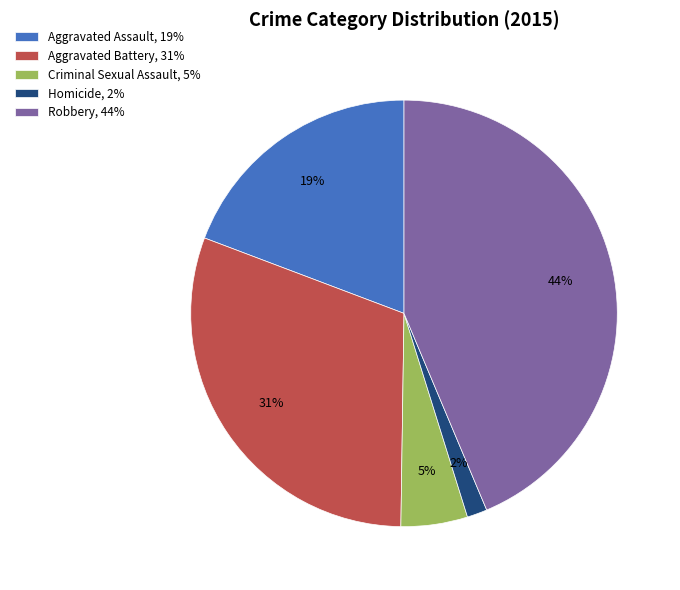

Is the sum of Criminal Sexual Assault, 5% and Homicide, 2% greater than half?

No